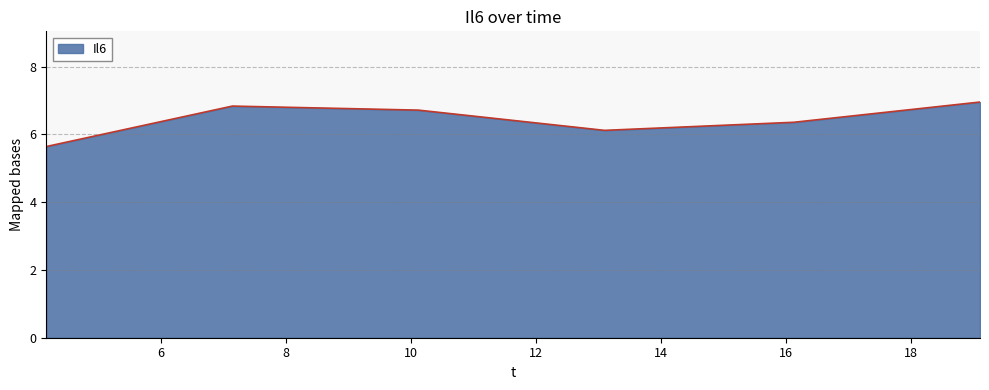

How many interior local peaks (higher than both neighbors) does the data have?

1